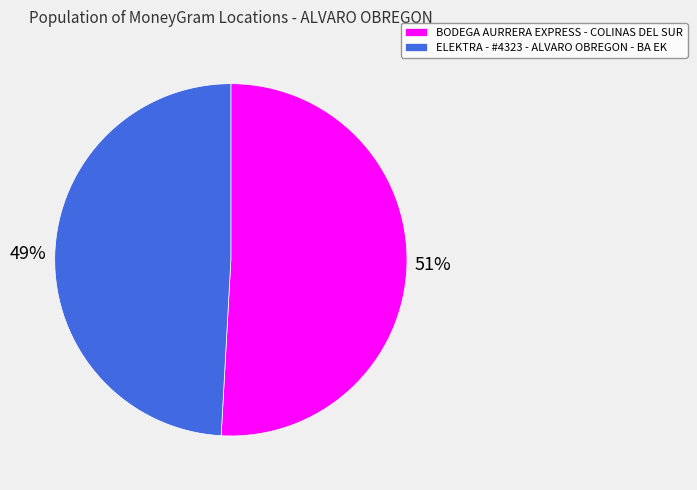

To the nearest percent, what is the combined percentage of BODEGA AURRERA EXPRESS - COLINAS DEL SUR and ELEKTRA - #4323 - ALVARO OBREGON - BA EK?

100%